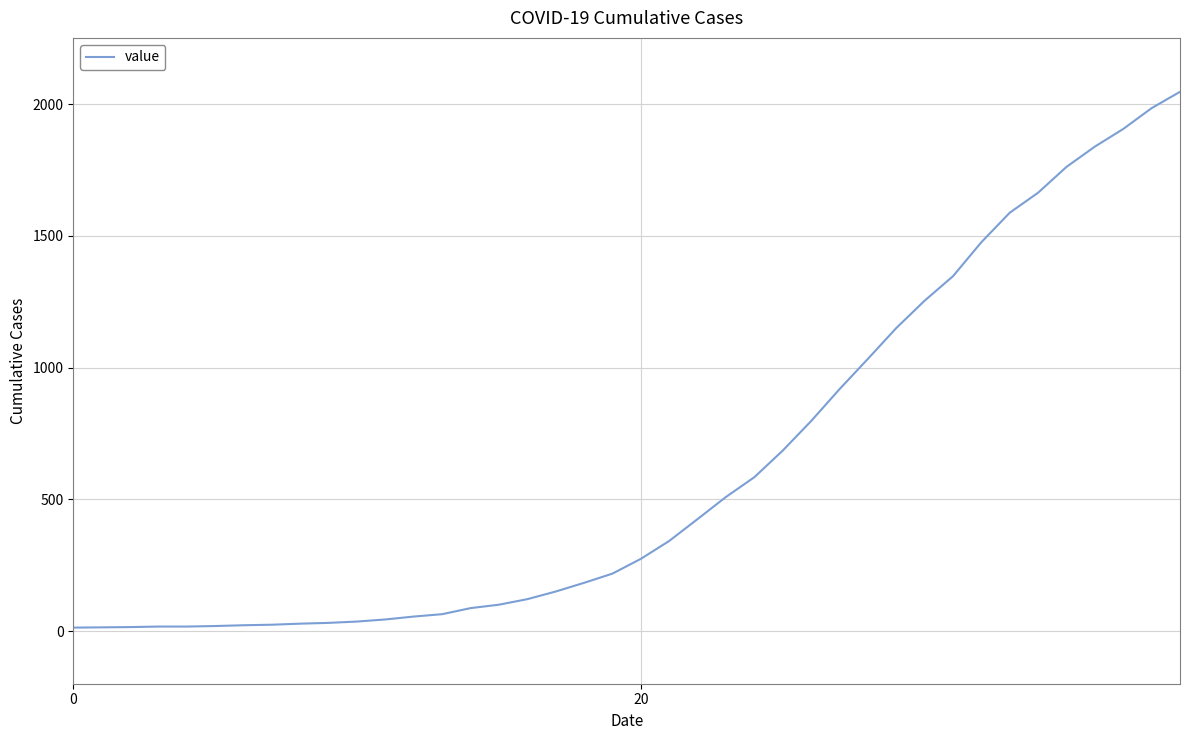

What is the difference between the maximum and minimum values?

2034